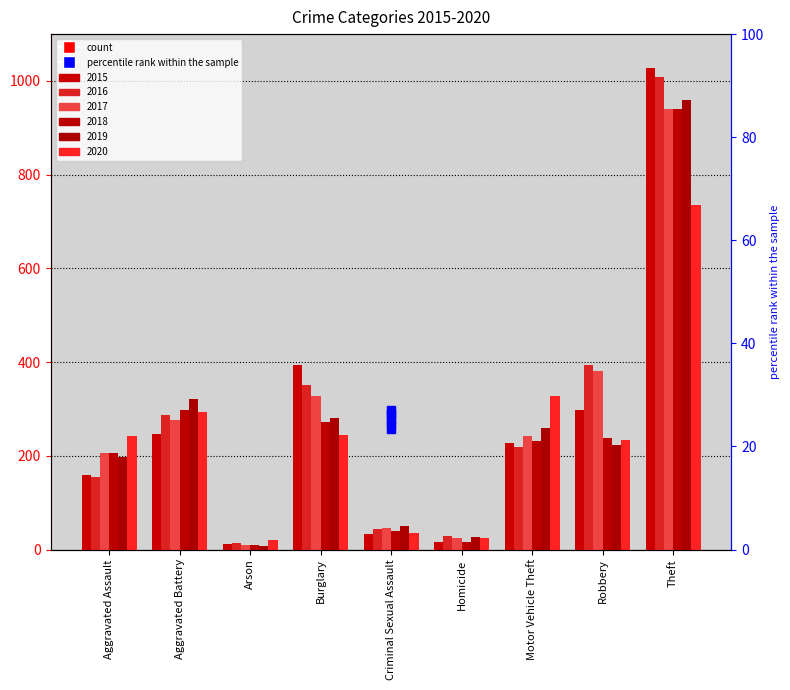

Which series has the largest range (max minus min)?

2015